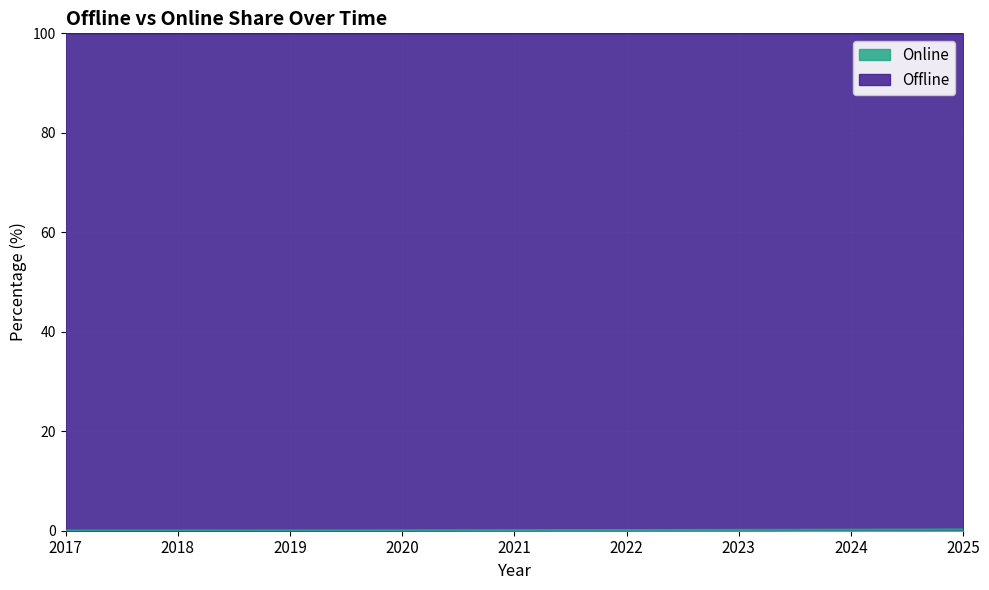

What is the difference between the maximum and minimum values?

0.2